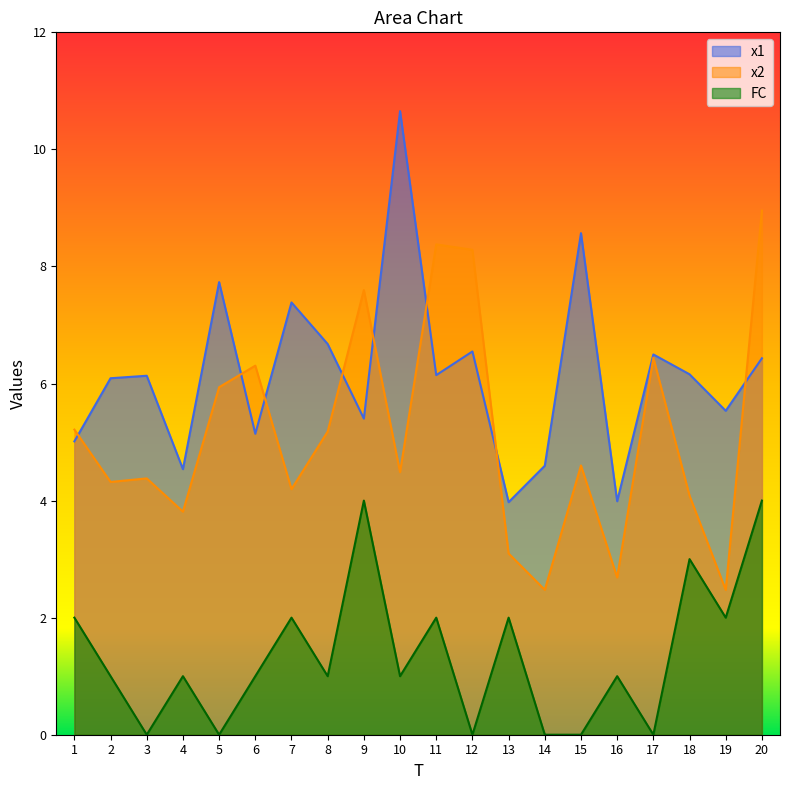

How many data points in x1 are less than 6?

8